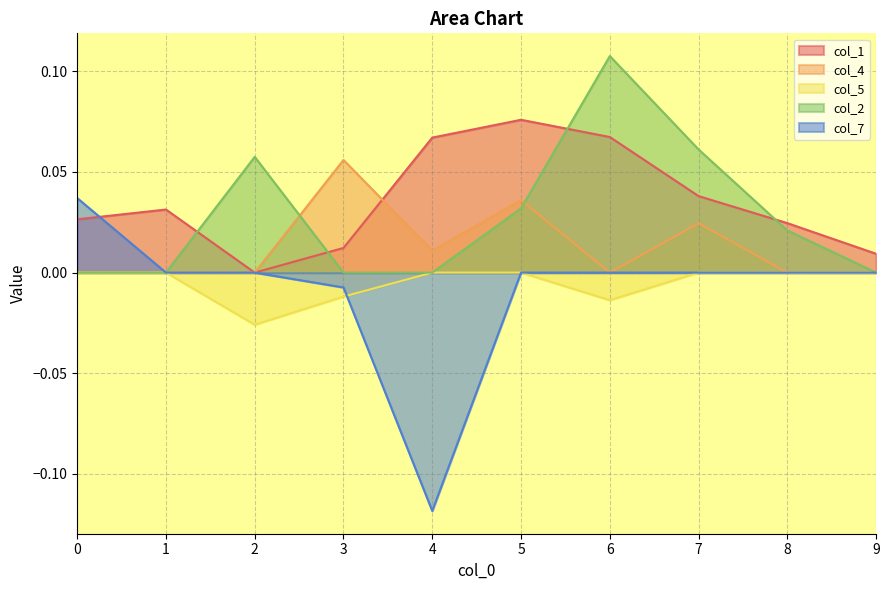

What is the difference between the maximum and second lowest values in the col_4 series?

0.1